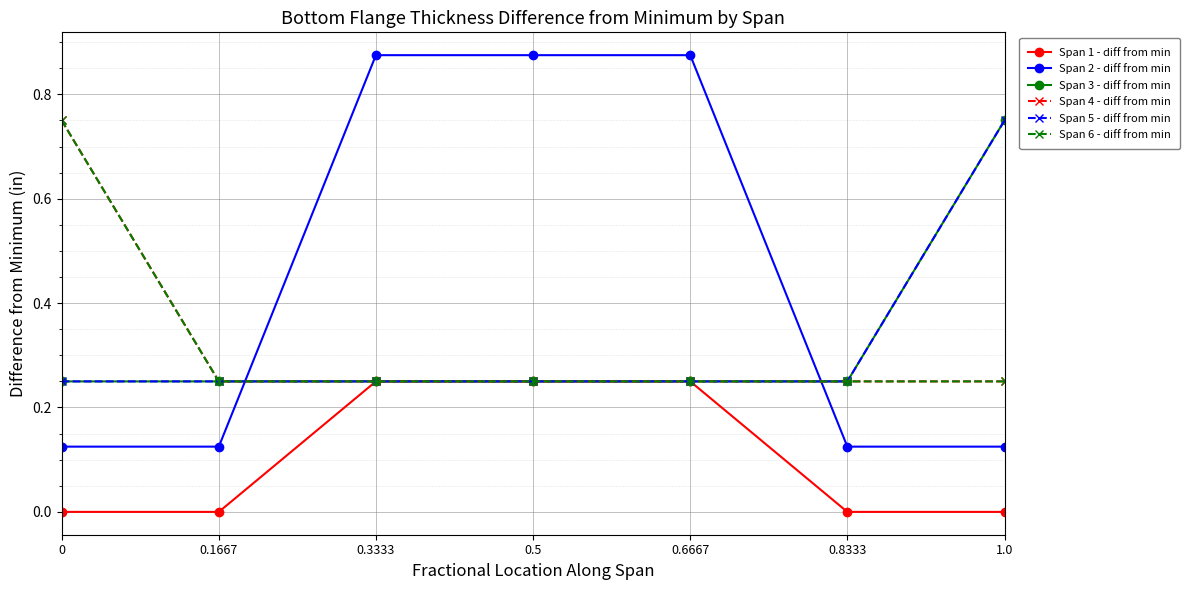

The value of Span 3 - diff from min at 0.8333 is 0.4. True or false?

False